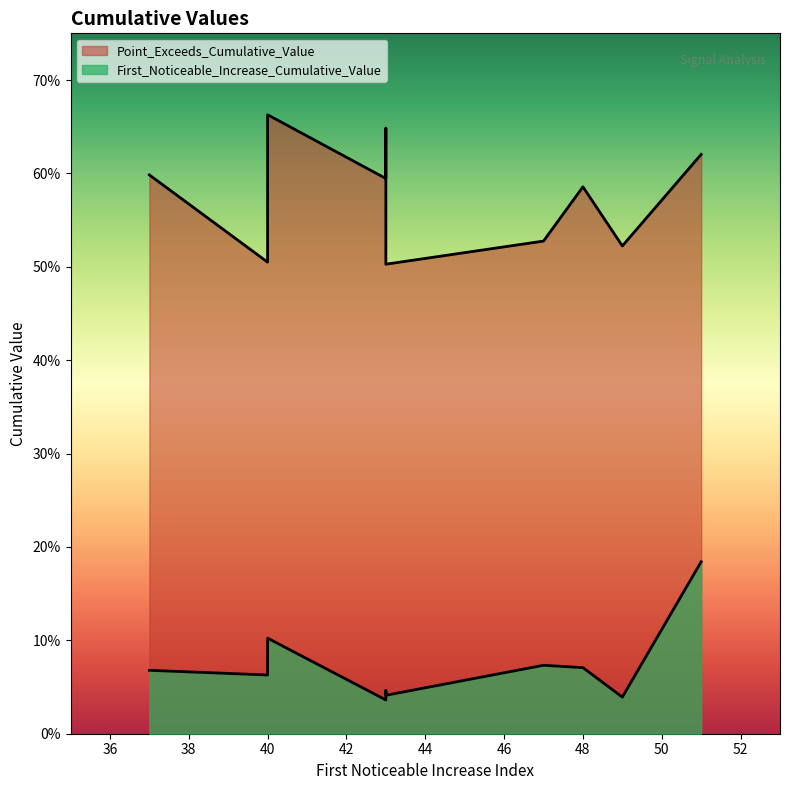

Does the chart display data point markers on the line(s)?

No